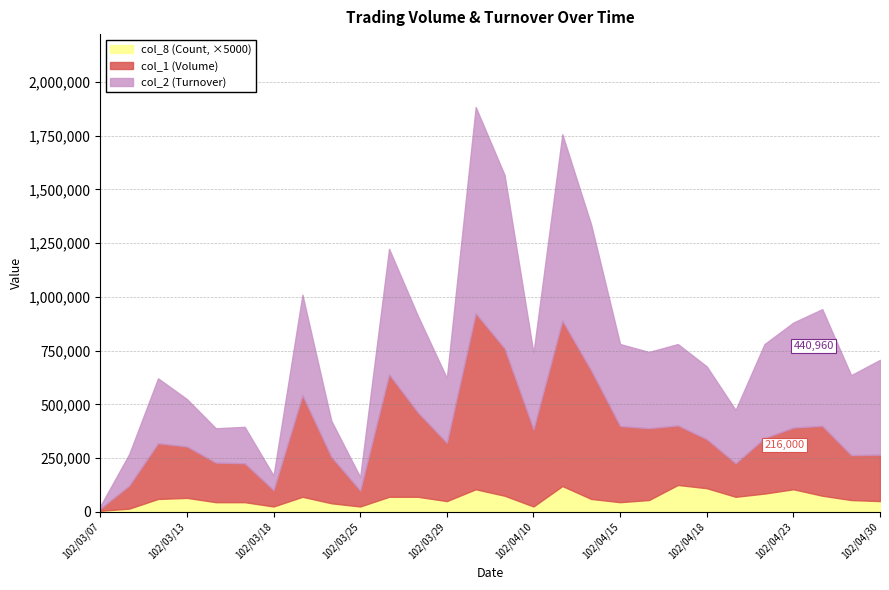

Is the value of col_1 (Volume) at 102/03/27 greater than the value of col_2 (Turnover) at 102/04/23?

No